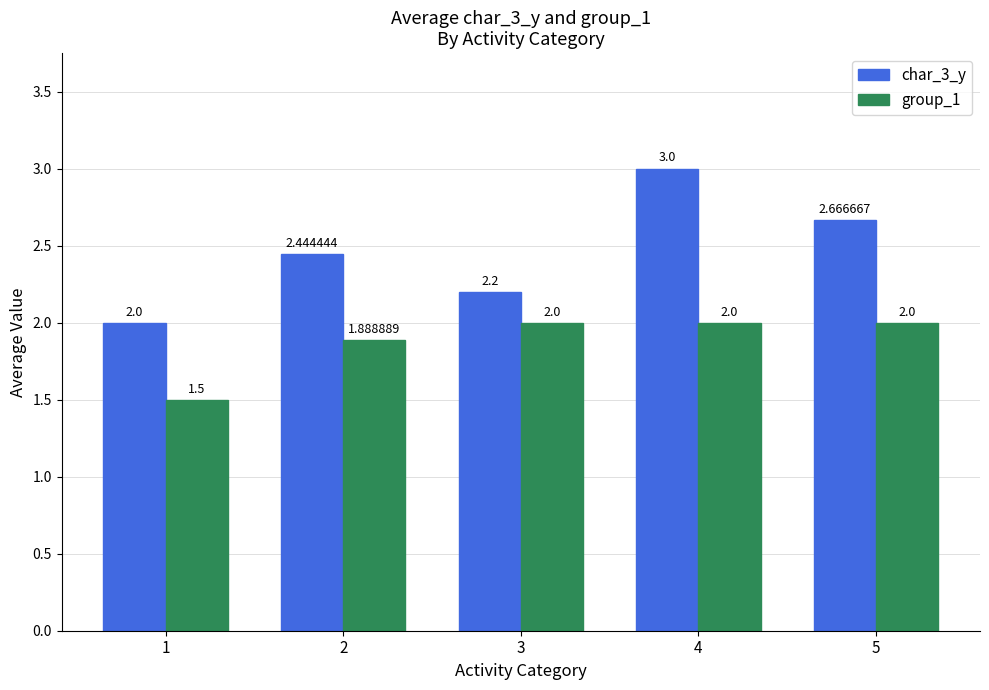

What is the minimum value for group_1?

1.5